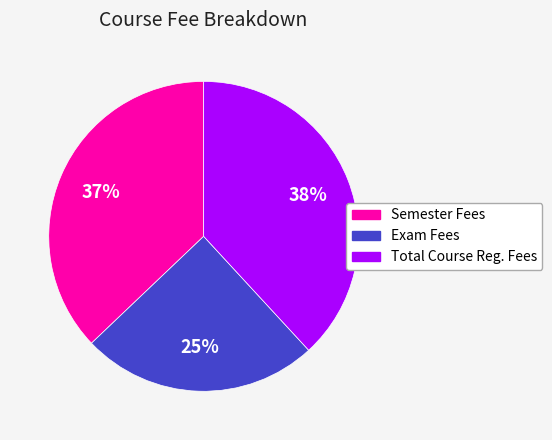

Which has a higher value, Exam Fees or Total Course Reg. Fees?

Total Course Reg. Fees